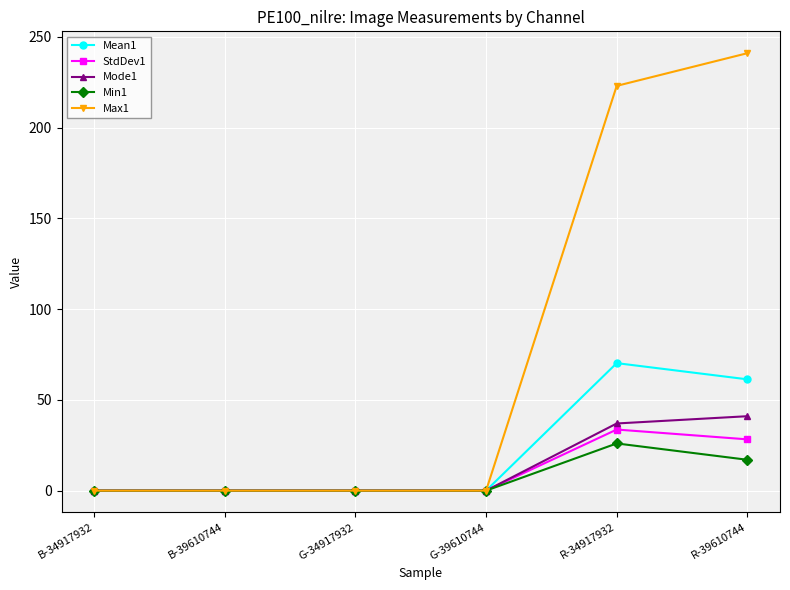

What is the sum of the Max1 values at B-34917932 and R-39610744?

241.0